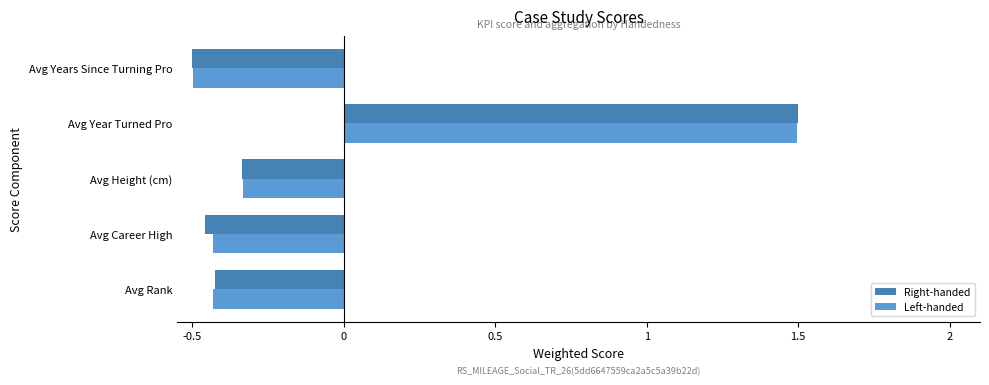

Where is Left-handed nearest to the value 0?

Avg Height (cm)